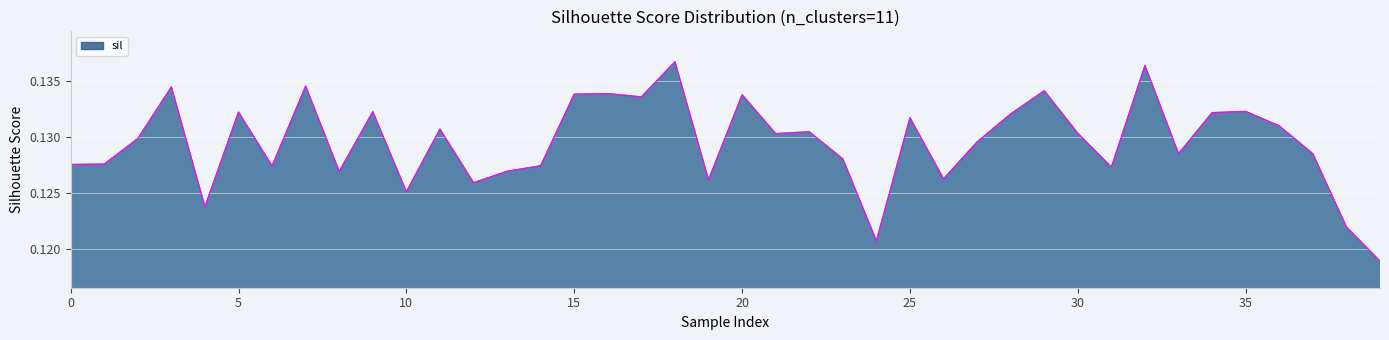

How many categories are shown in the chart?

40